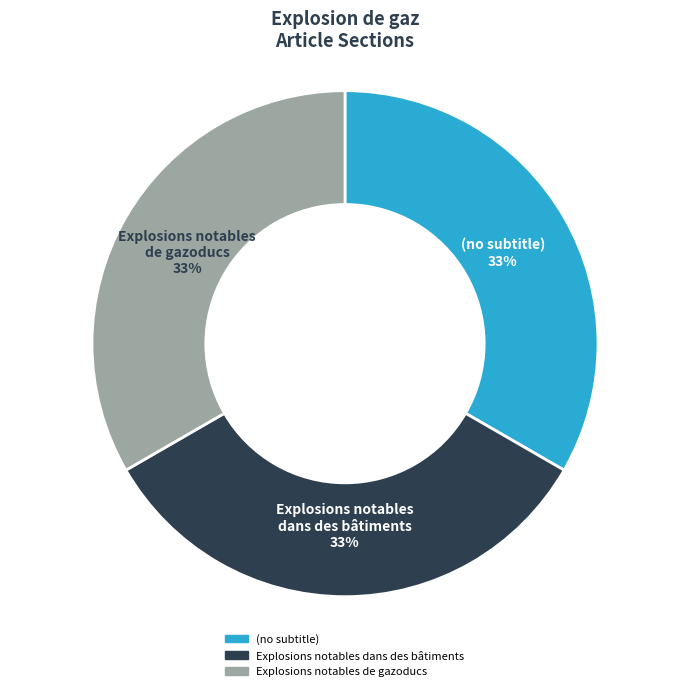

Approximately how many times larger is the value at (no subtitle) compared to Explosions notables dans des bâtiments?

1.0